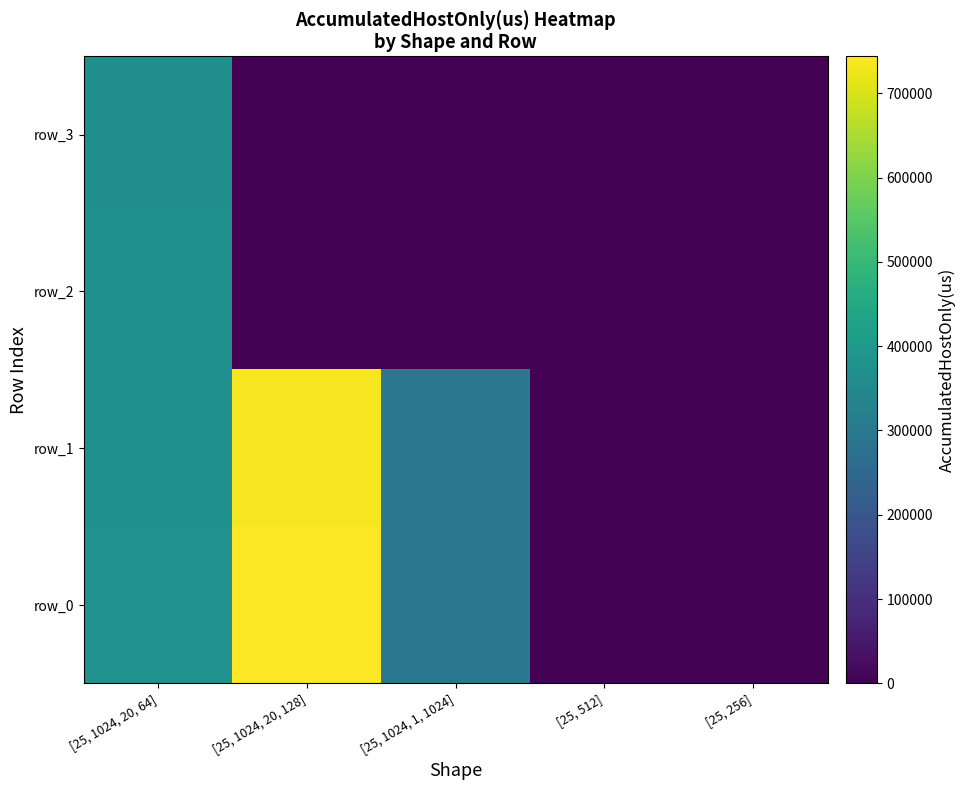

What is the difference between the maximum and minimum values in the row_3 series?

370677.3